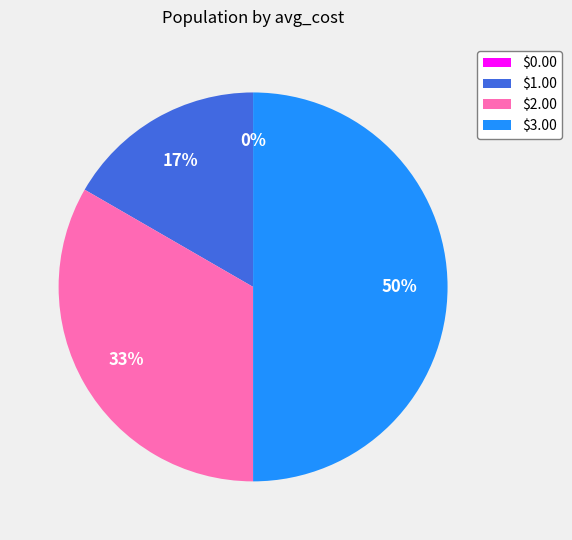

To the nearest percent, what is the combined percentage of $1.00 and $2.00?

50%